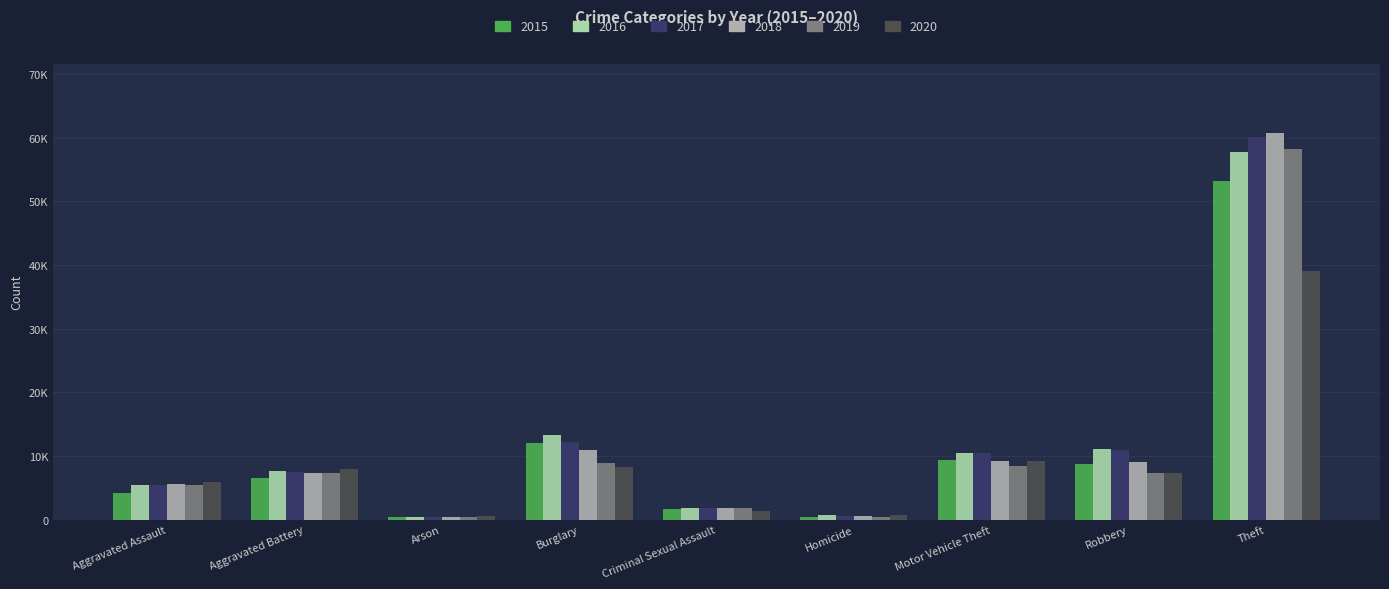

What are all the series names shown in the legend?

2015, 2016, 2017, 2018, 2019, 2020